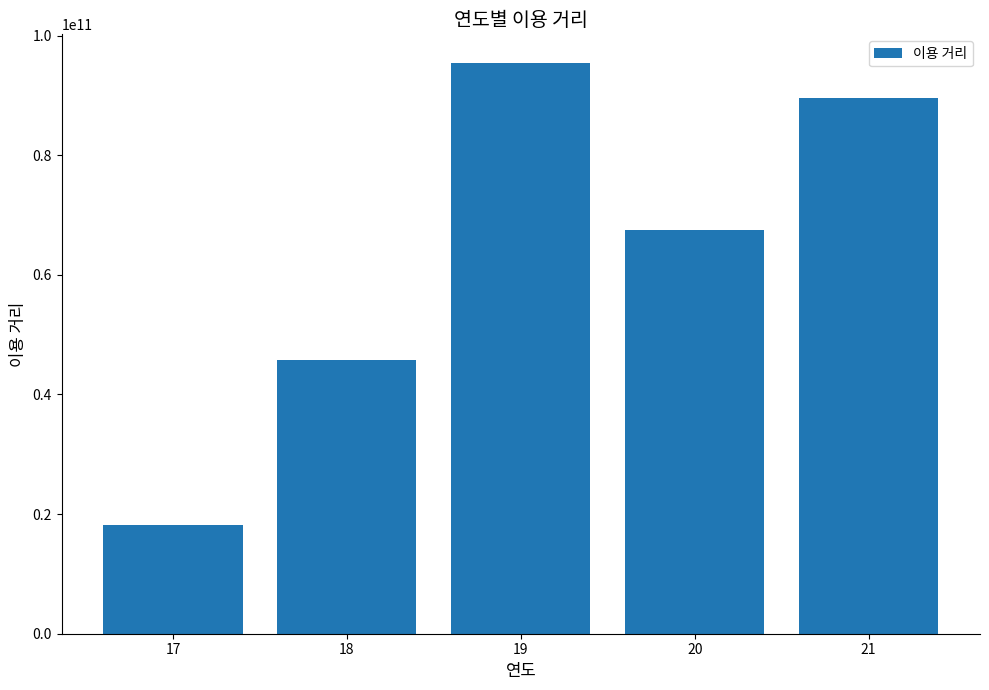

What is the difference between the values at 21 and 20?

22216960938